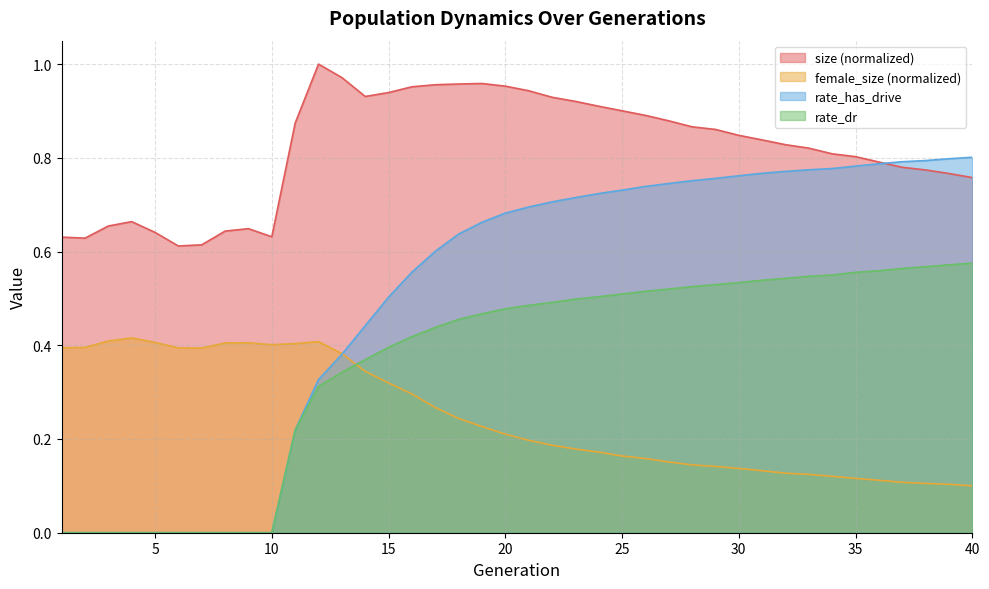

What are all the series names shown in the legend?

size (normalized), female_size (normalized), rate_has_drive, rate_dr